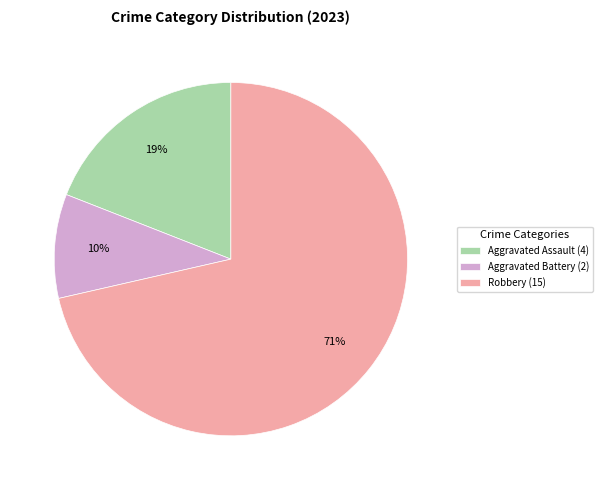

Does any single category account for the majority?

Yes